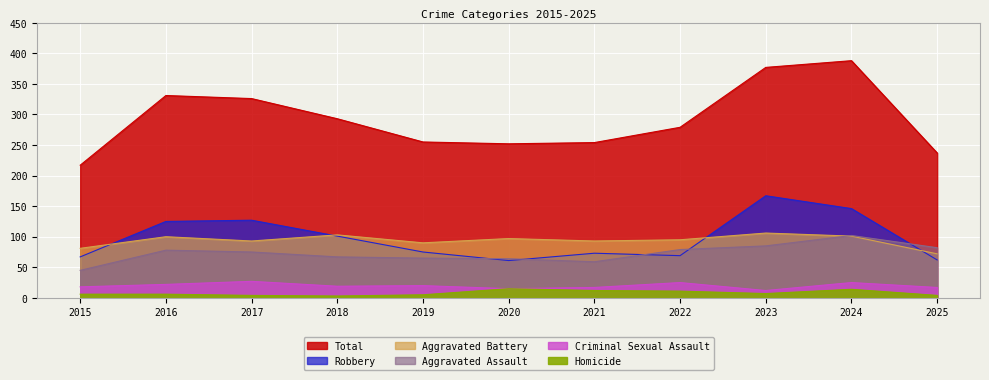

Where does the Homicide series first go above 6?

2020